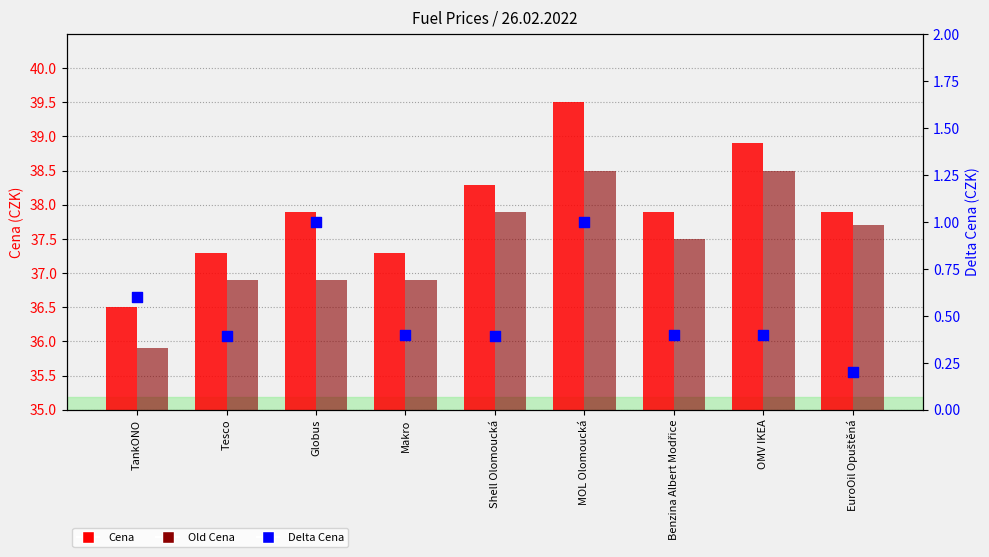

Is the value of Old Cena at Shell Olomoucká greater than the value of Delta Cena at Shell Olomoucká?

Yes